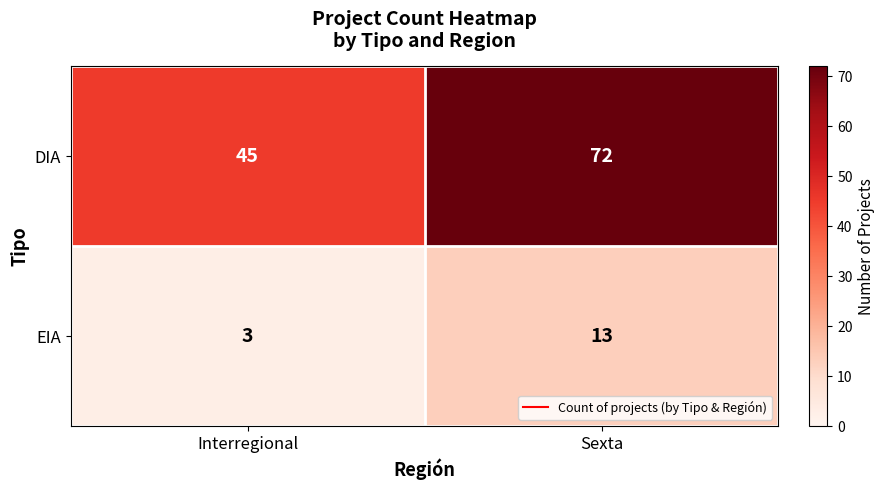

What is the difference between the EIA values at Interregional and Sexta?

10